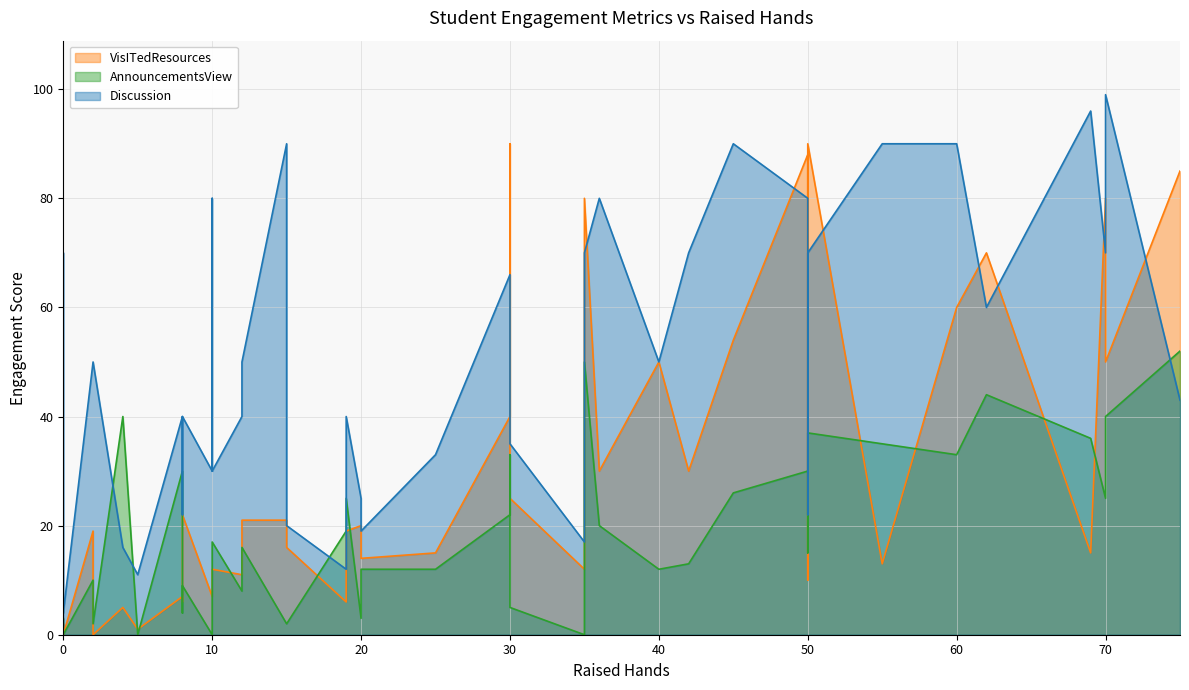

What is the average value of the AnnouncementsView series?

19